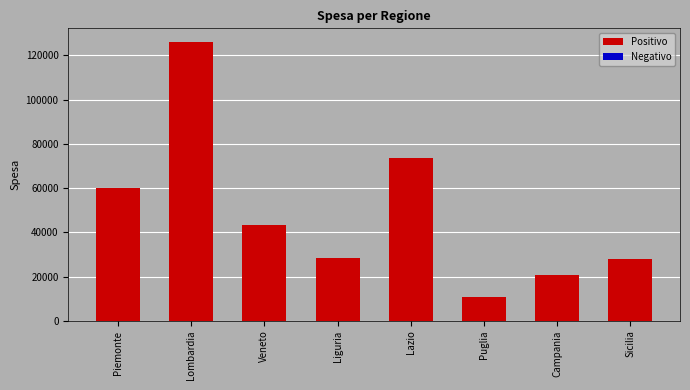

How many values are below 43439?

4